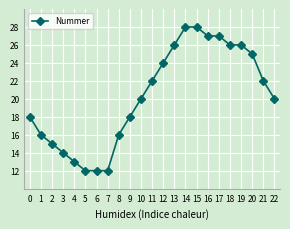

What is the change in value from 8 to 11?

+6